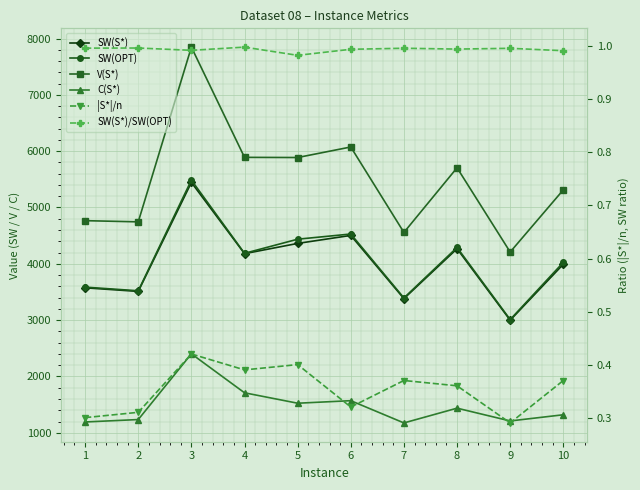

True or false: SW(OPT) and |S*|/n cross at least once.

False